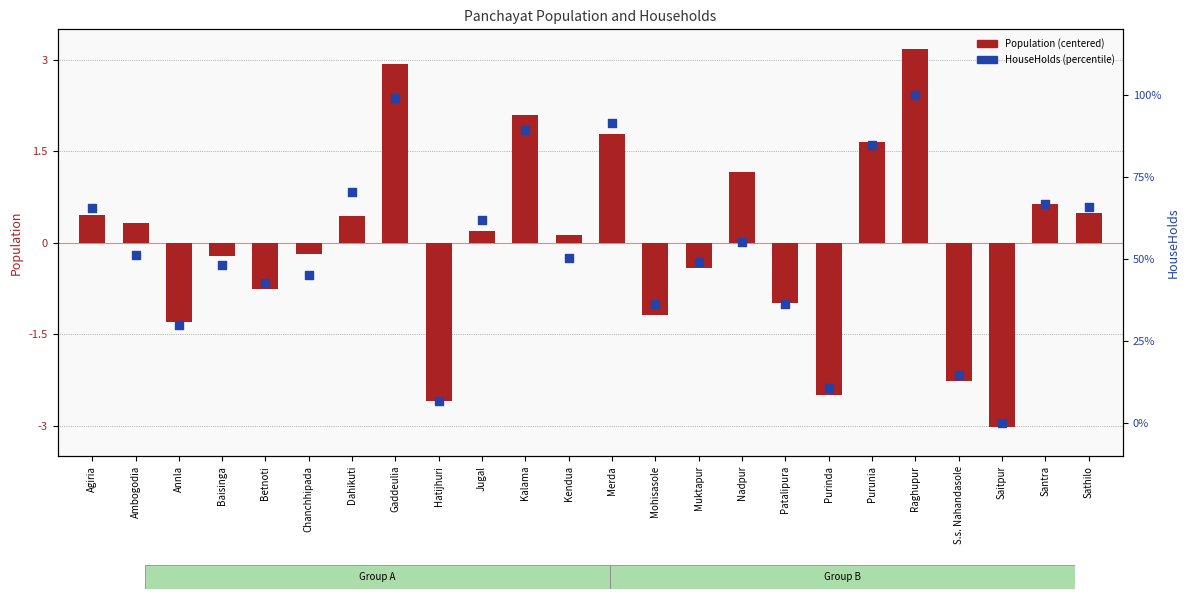

At which category is the sum across all series the highest?

Raghupur